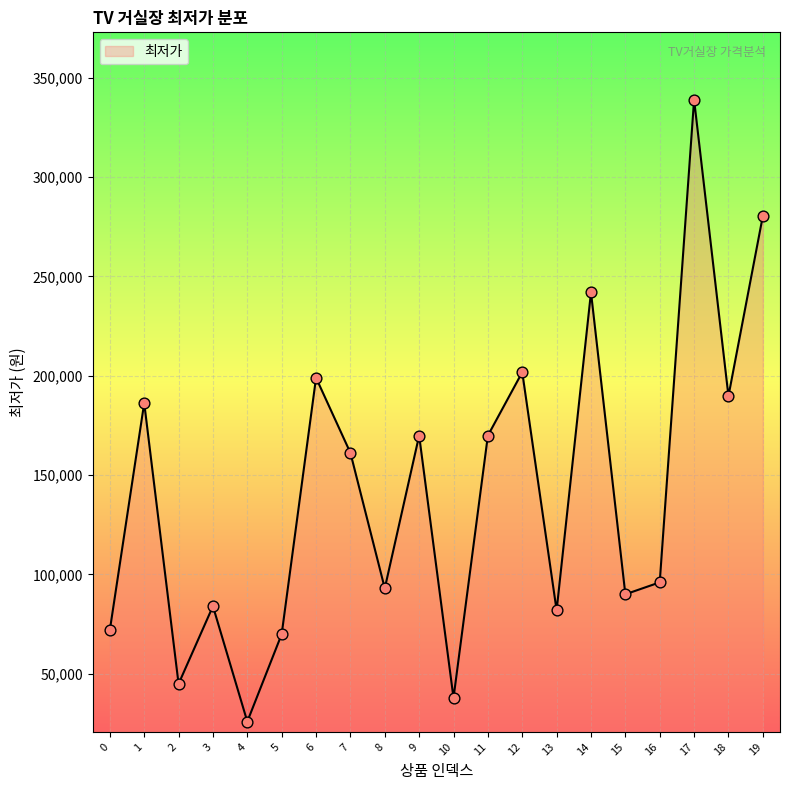

Approximately how many times larger is the value at 0 compared to 17?

0.2